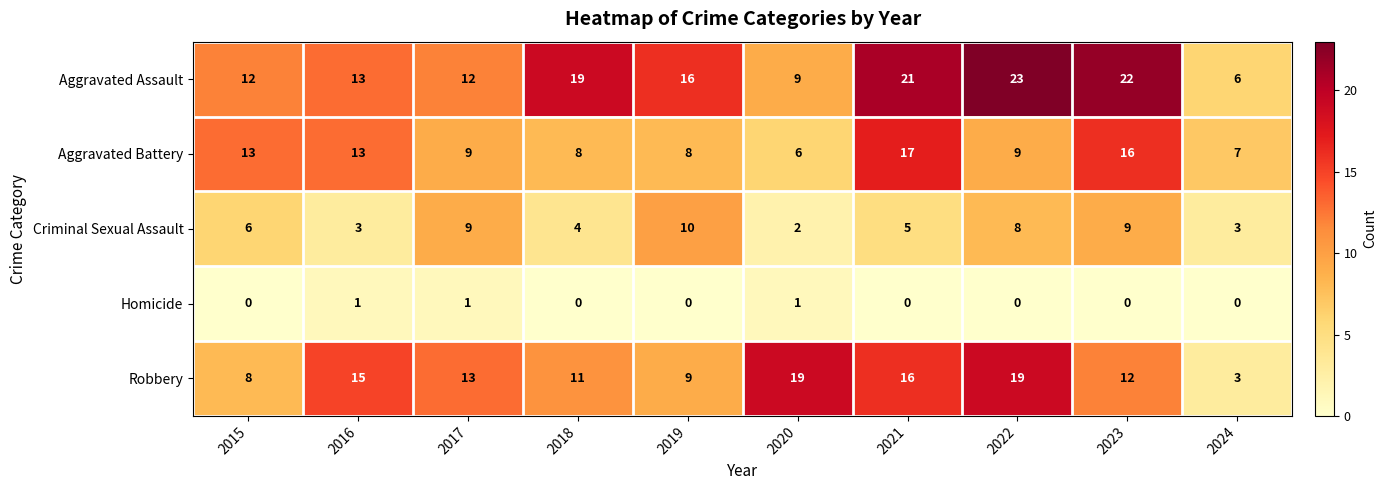

What is the total value across all series at 2021?

59